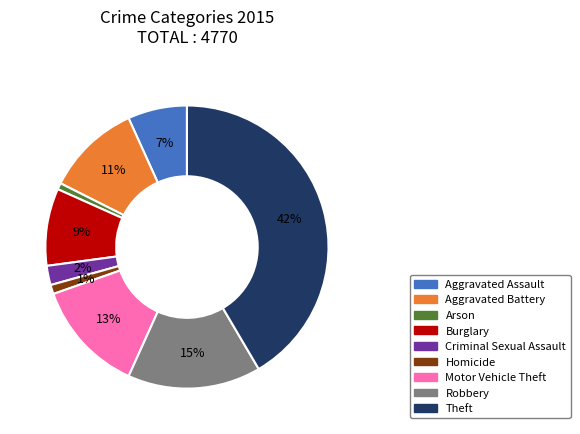

Which category has the biggest portion of the pie?

Theft